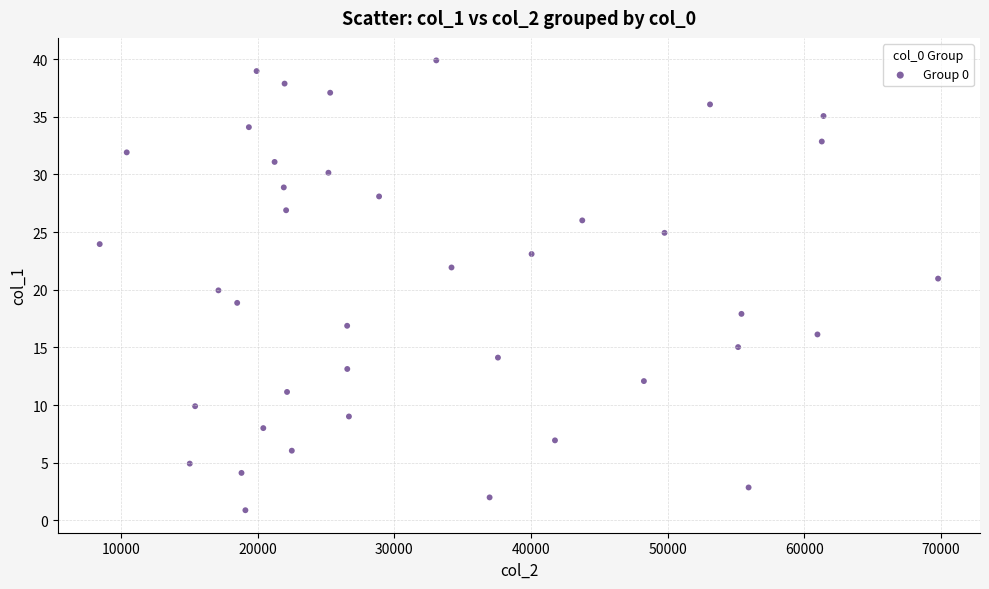

What is the range of X values (max minus min)?

61346.9